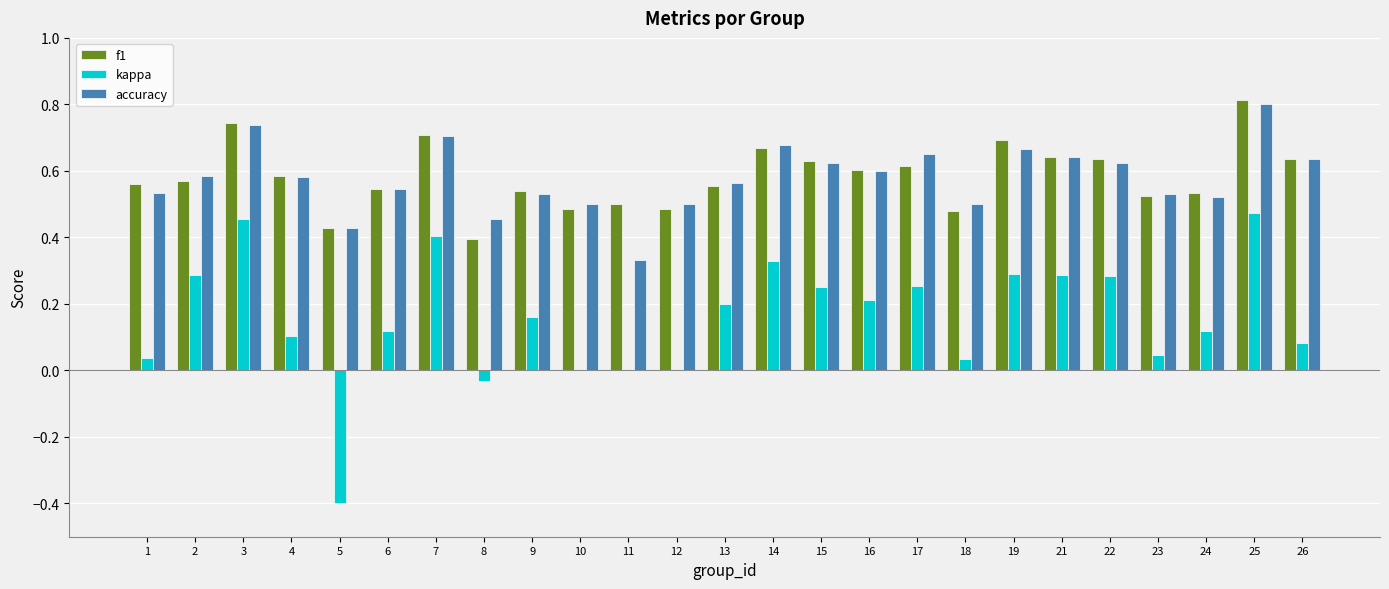

At which category is the sum across all series the highest?

25